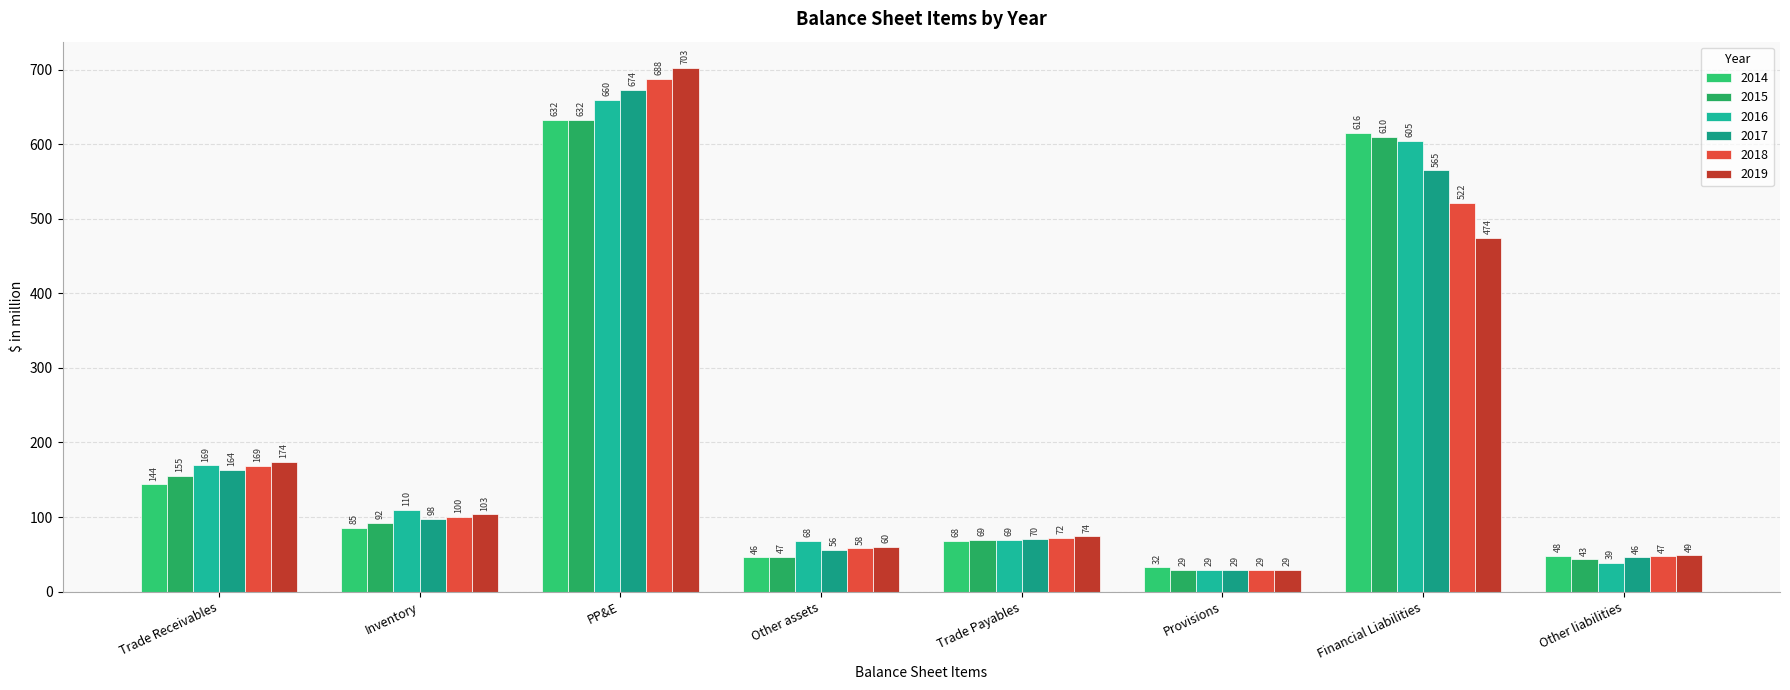

Does the chart contain any negative values?

No